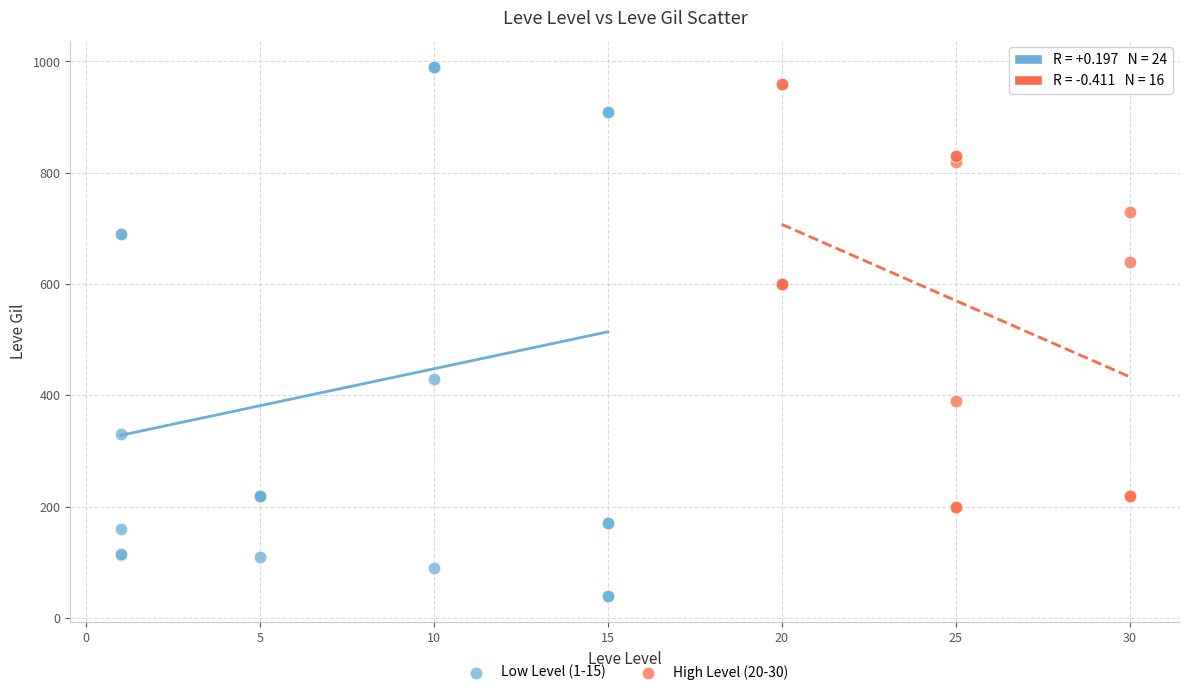

Which series reaches the minimum Y coordinate?

Low Level (1-15)